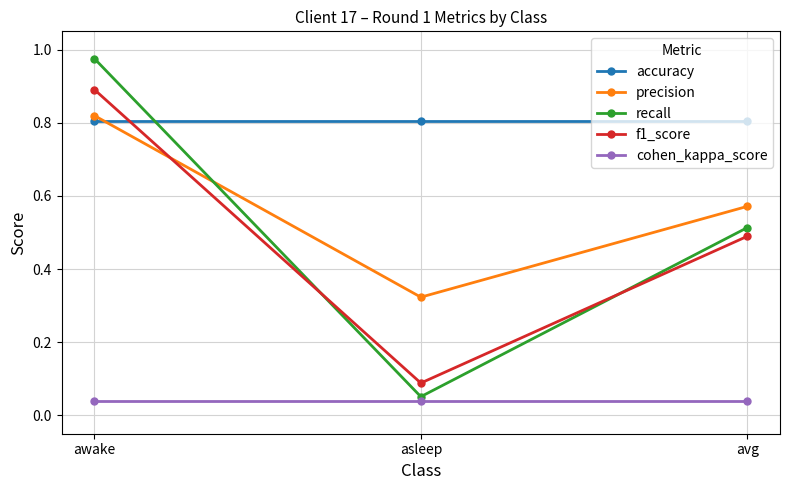

Between asleep and avg, which series saw the biggest shift?

recall